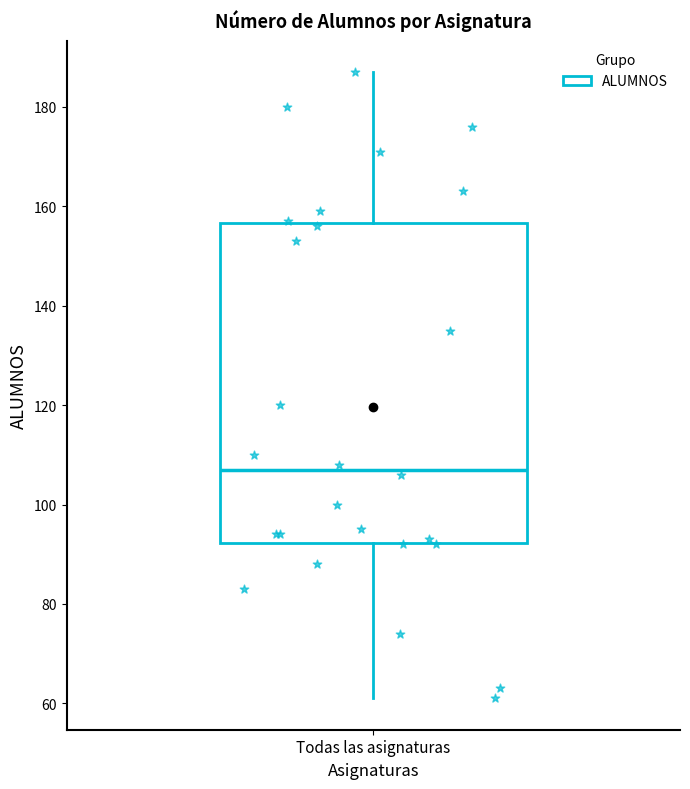

Transcribe this box plot: give where the median line is, the range the box spans, and where the two whiskers end, as read against the y-axis. The values are not printed on the chart, so give them approximately, as read against the axis.

median 108, box 92 to 156, whiskers 62 to 188